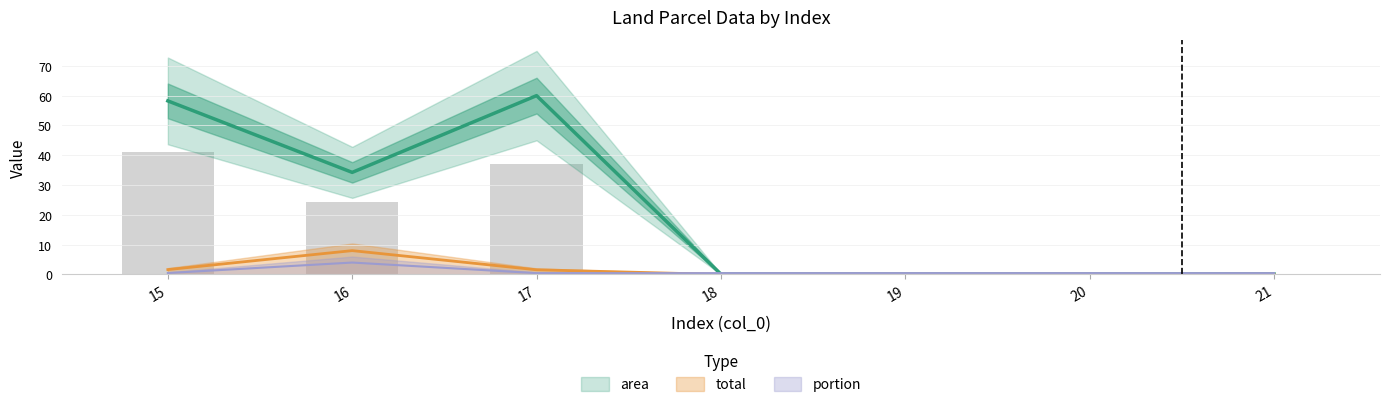

The area series shows 0.1 at 20. True or false?

True